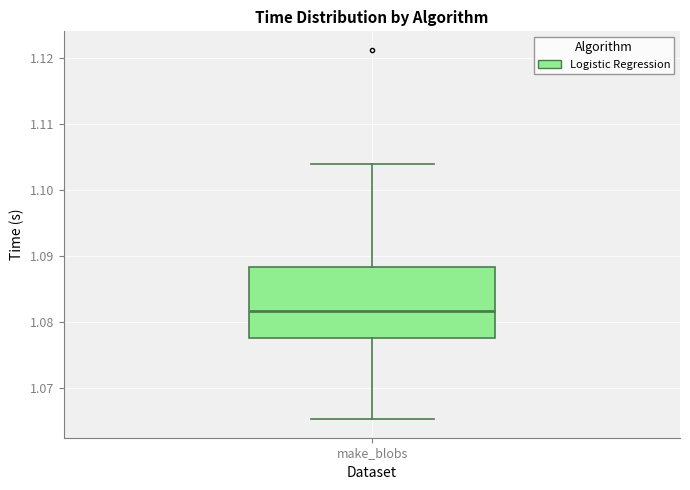

Where does the median line of the box for make_blobs sit on the y-axis? The values are not printed on the chart, so give them approximately, as read against the axis.

1.082